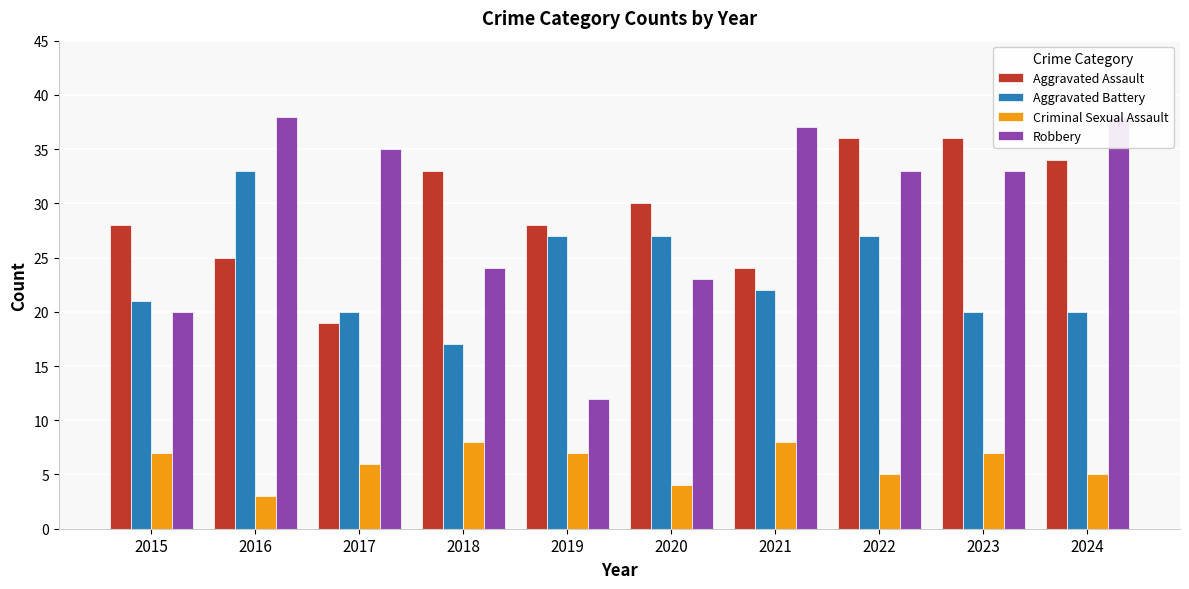

What is the difference between the Aggravated Assault values at 2017 and 2023?

17